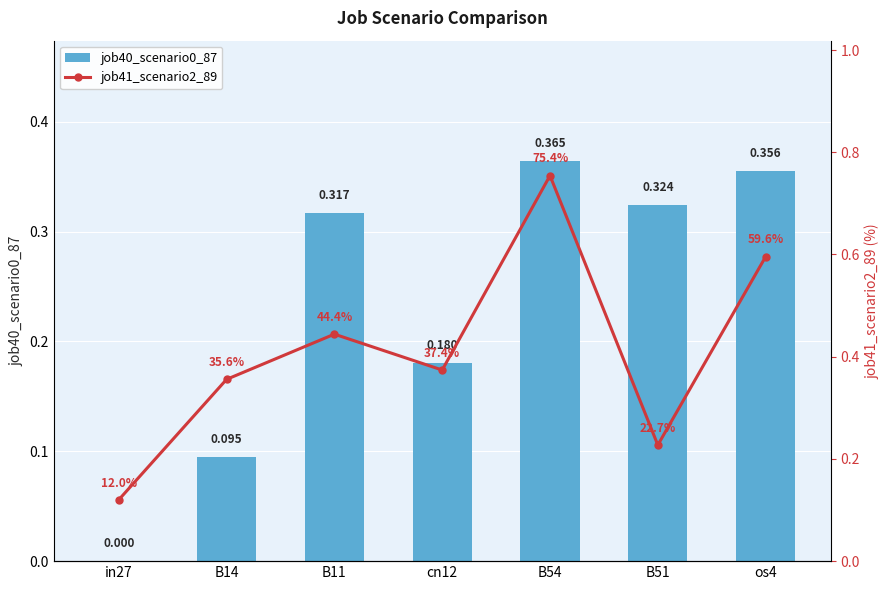

What is the sum of all job40_scenario0_87 values?

1.6